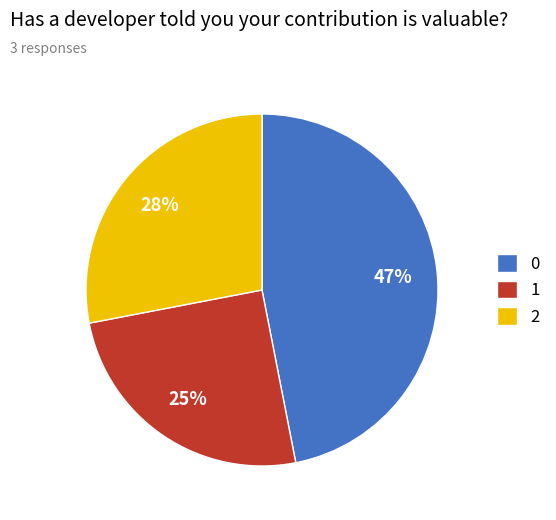

What is the ratio of the value at 0 to the value at 1?

1.9